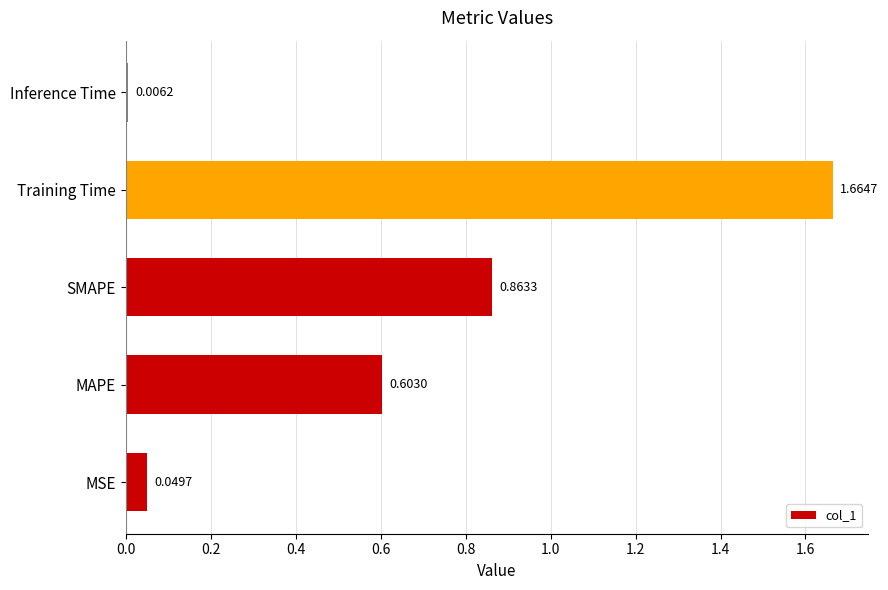

What is the average value?

0.6